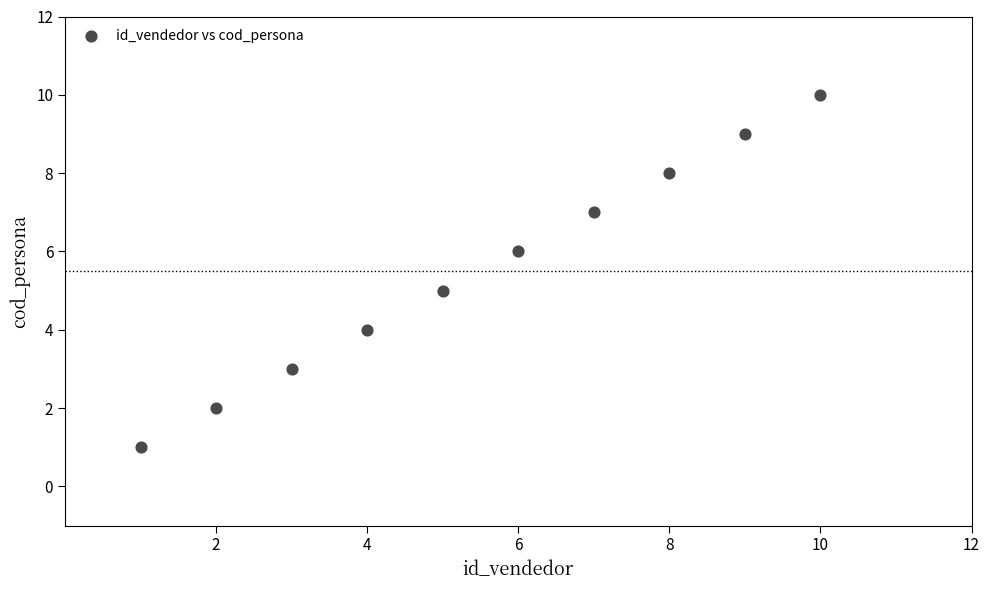

What is the range of X values (max minus min)?

9